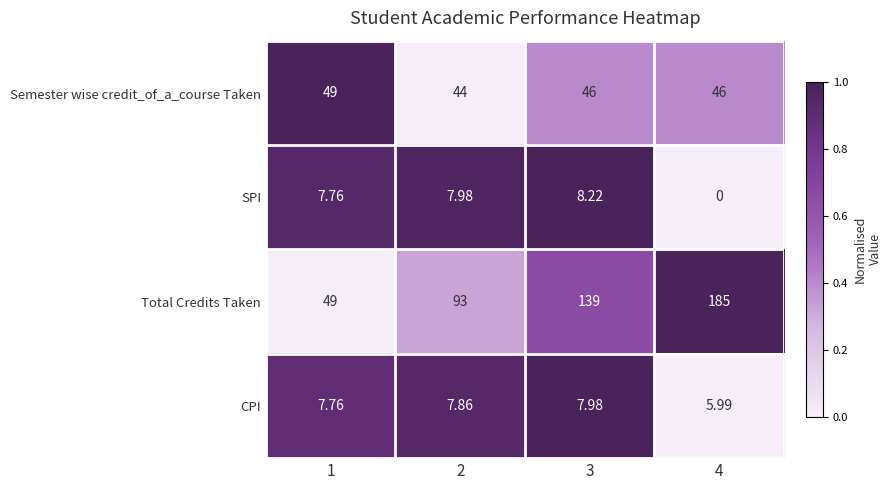

Which series changed the most between 2 and 3?

Total Credits Taken